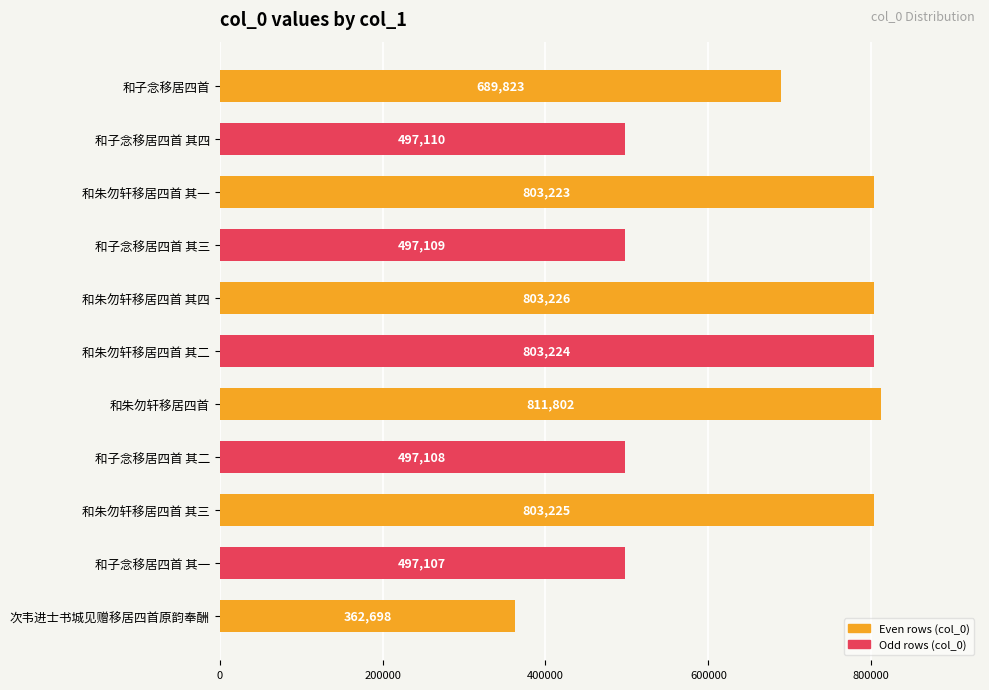

What is the change in value from 和子念移居四首 其三 to 和朱勿轩移居四首 其四?

+306117